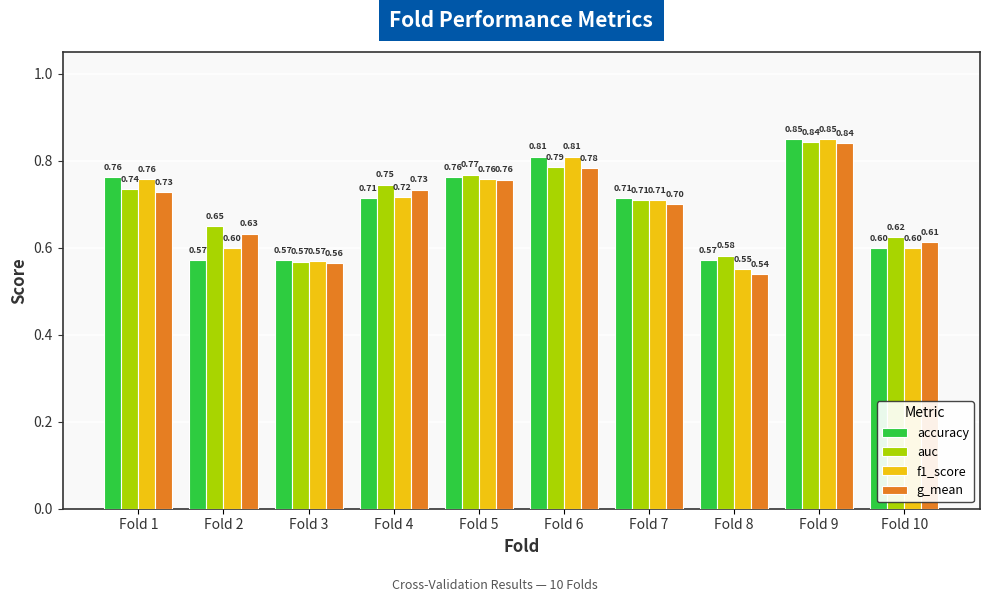

What is the sum of the auc values at Fold 8 and Fold 10?

1.2